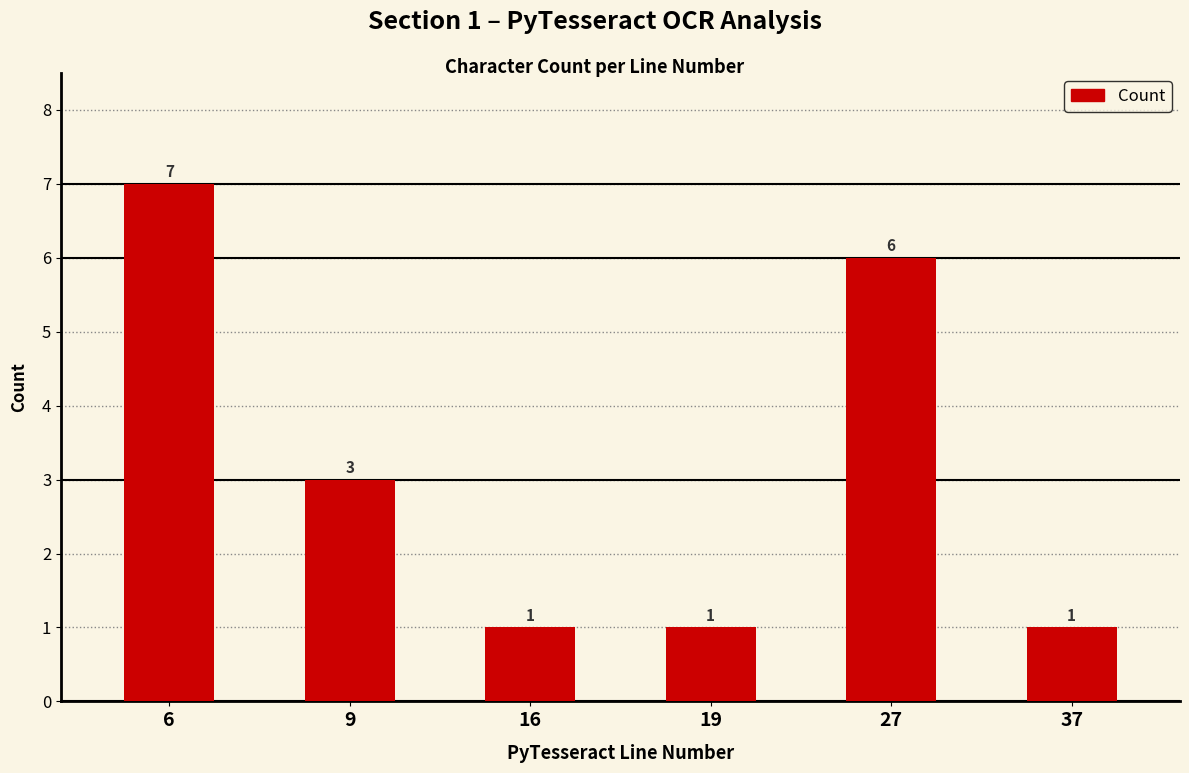

What is the ratio of the value at 27 to the value at 9?

2.0